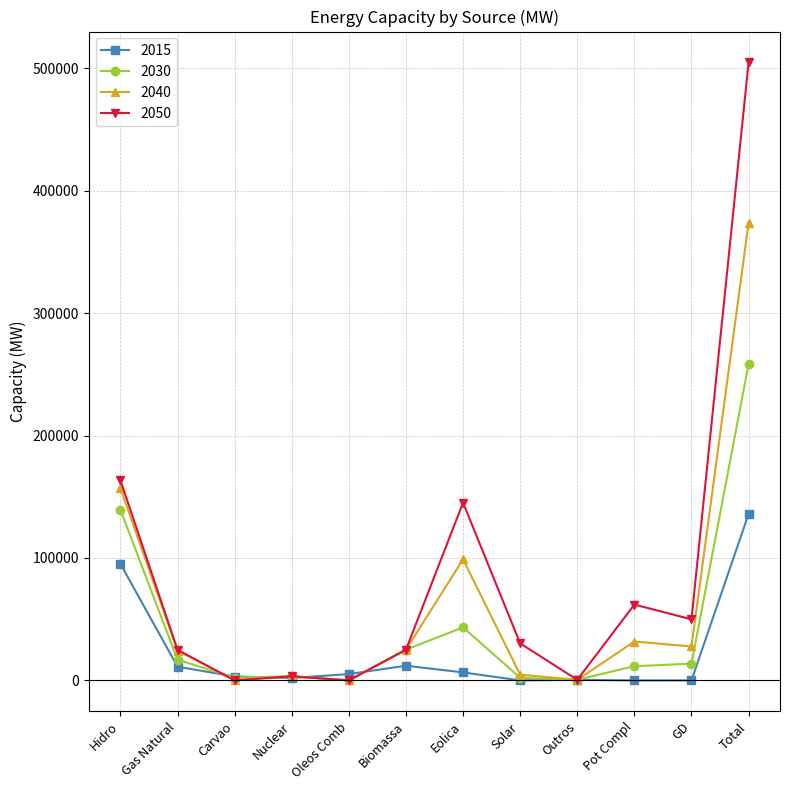

List the series in order of their peak value, highest first.

2050, 2040, 2030, 2015